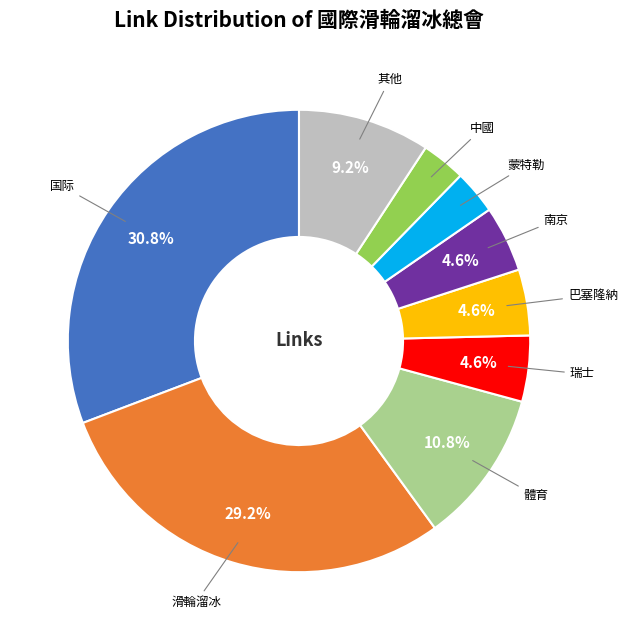

Does any single category account for the majority?

No